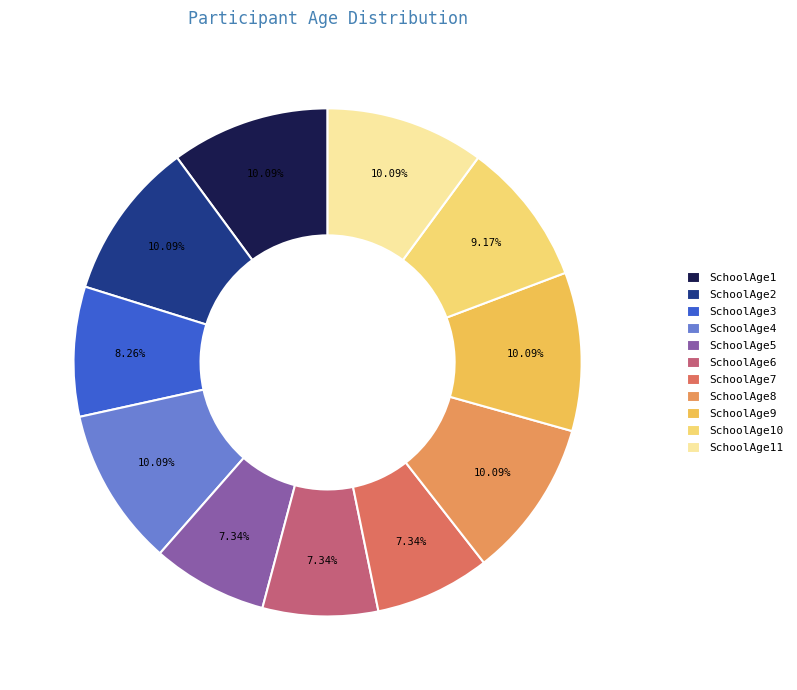

Combined, what portion of the pie is SchoolAge11 and SchoolAge3?

18.3%